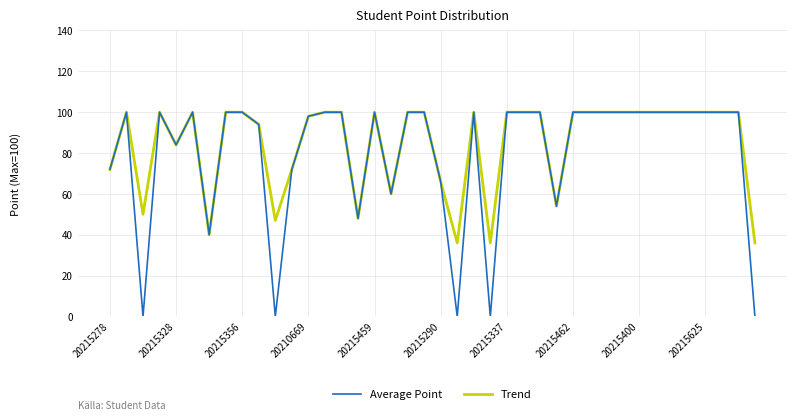

Which series has the widest spread of values?

Average Point